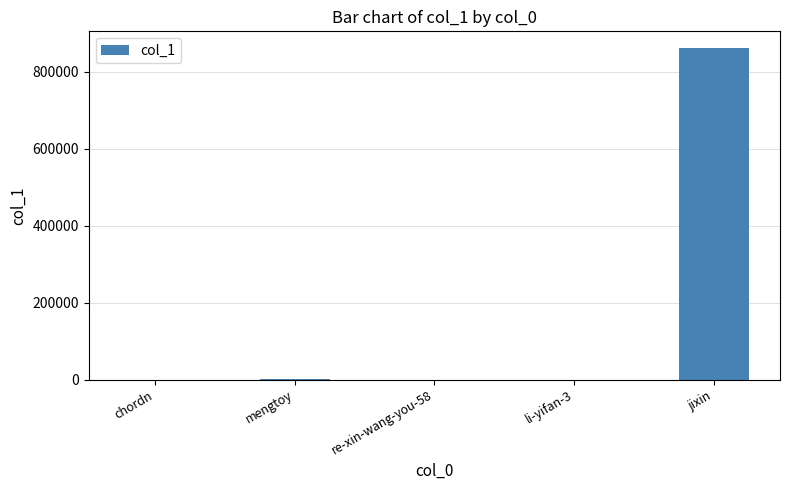

What is the greatest value displayed?

862143